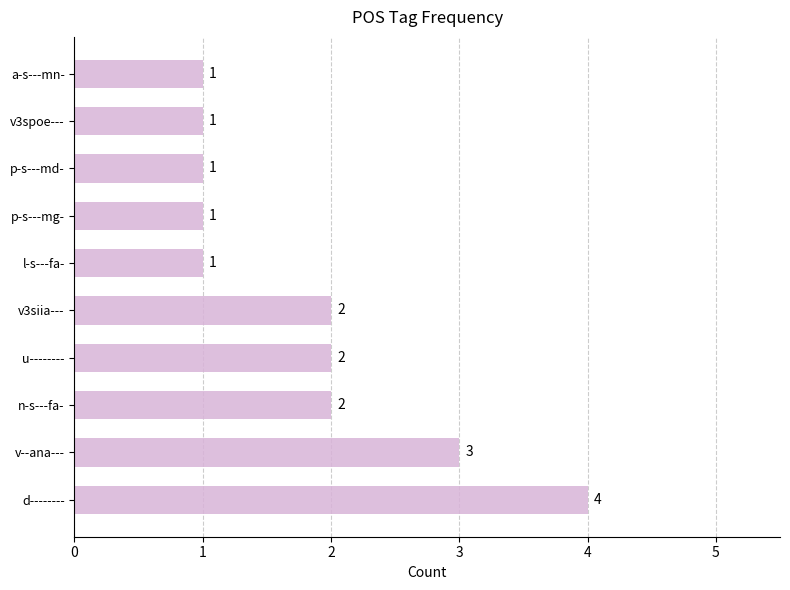

The value at l-s---fa- is 2. True or false?

False